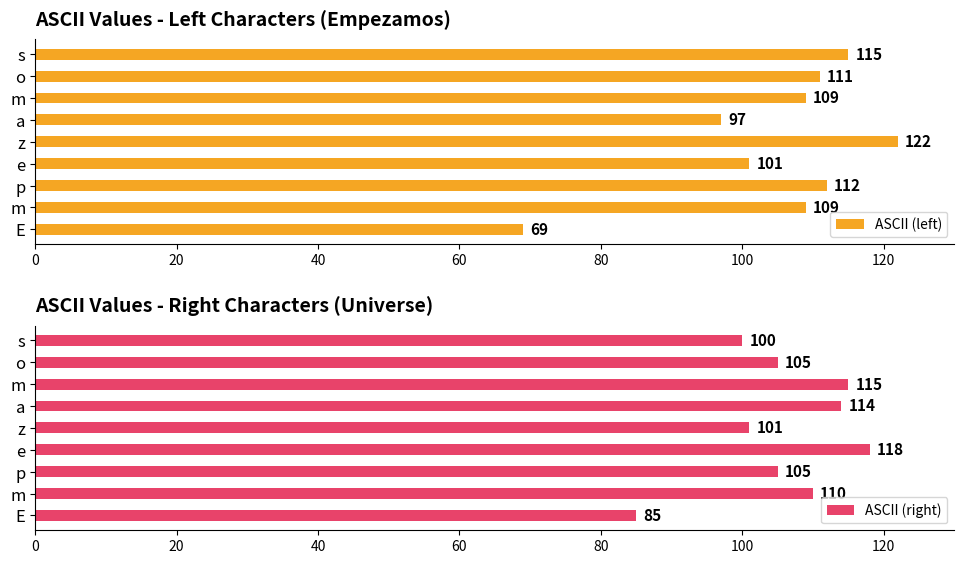

Which series has the largest range (max minus min)?

ASCII (left)